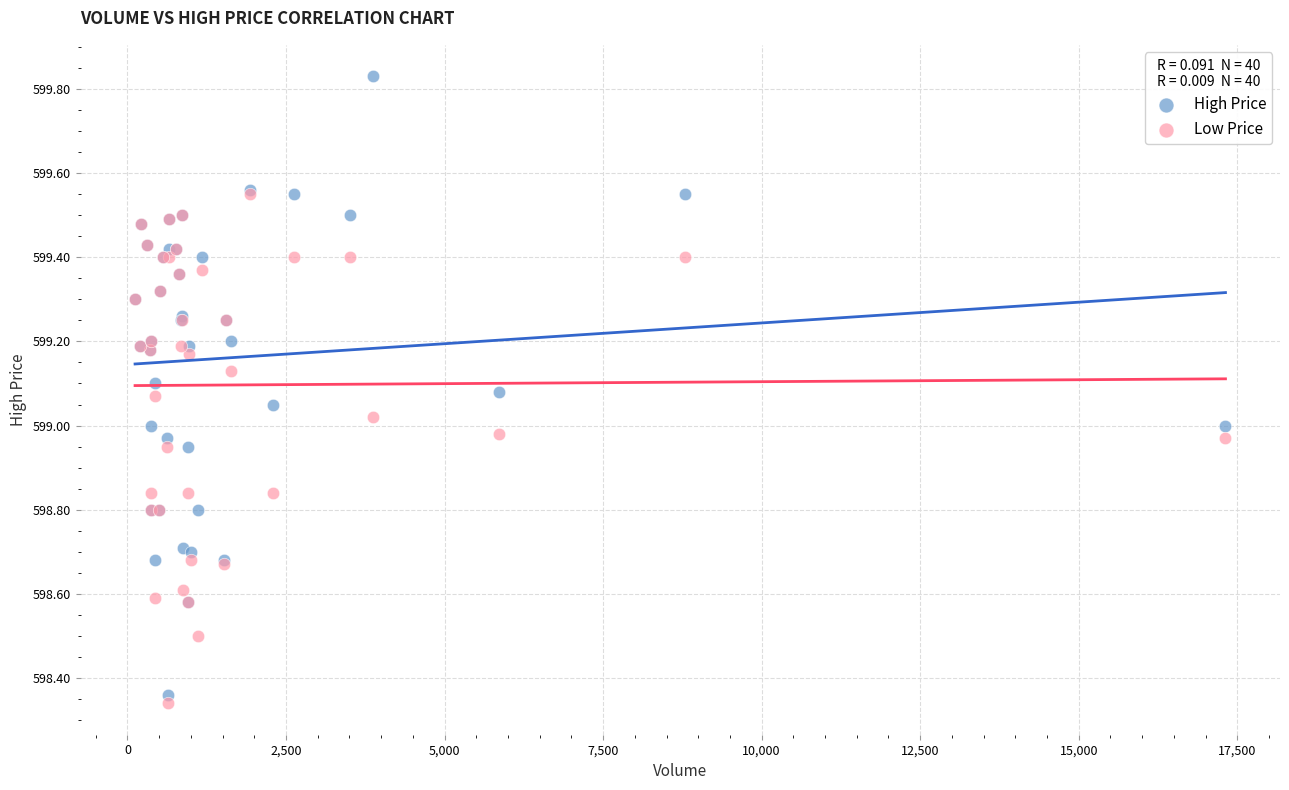

What are all the series names shown in the legend?

High Price, Low Price